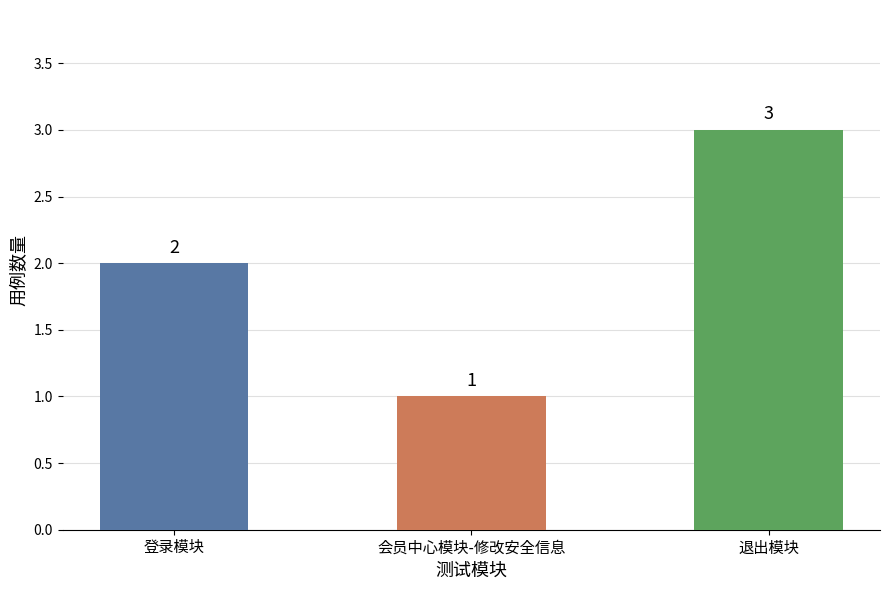

Reading left to right, what are all the values shown in this chart?

登录模块=2	会员中心模块-修改安全信息=1	退出模块=3